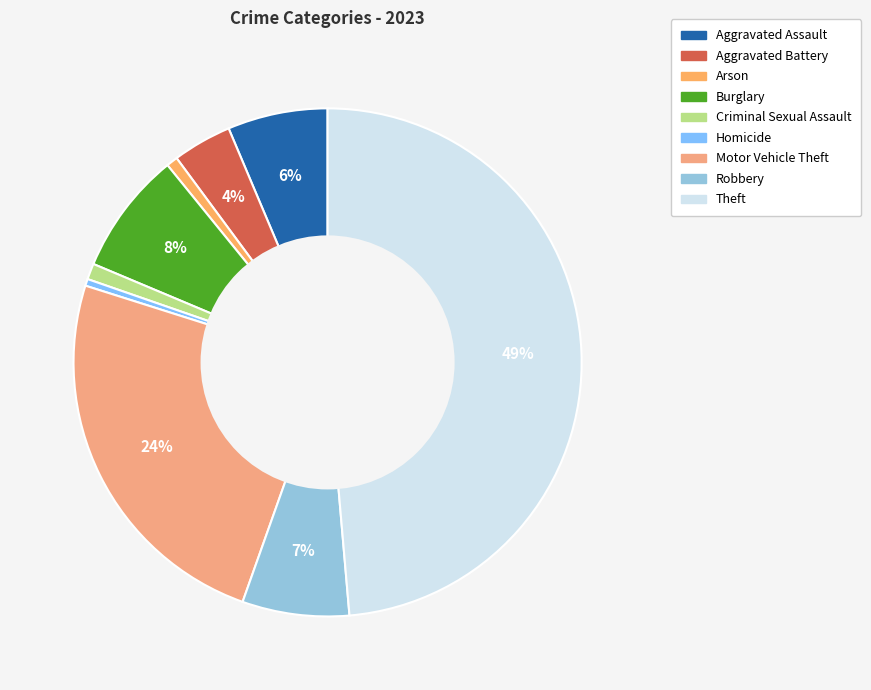

How many slices are in this pie chart?

9